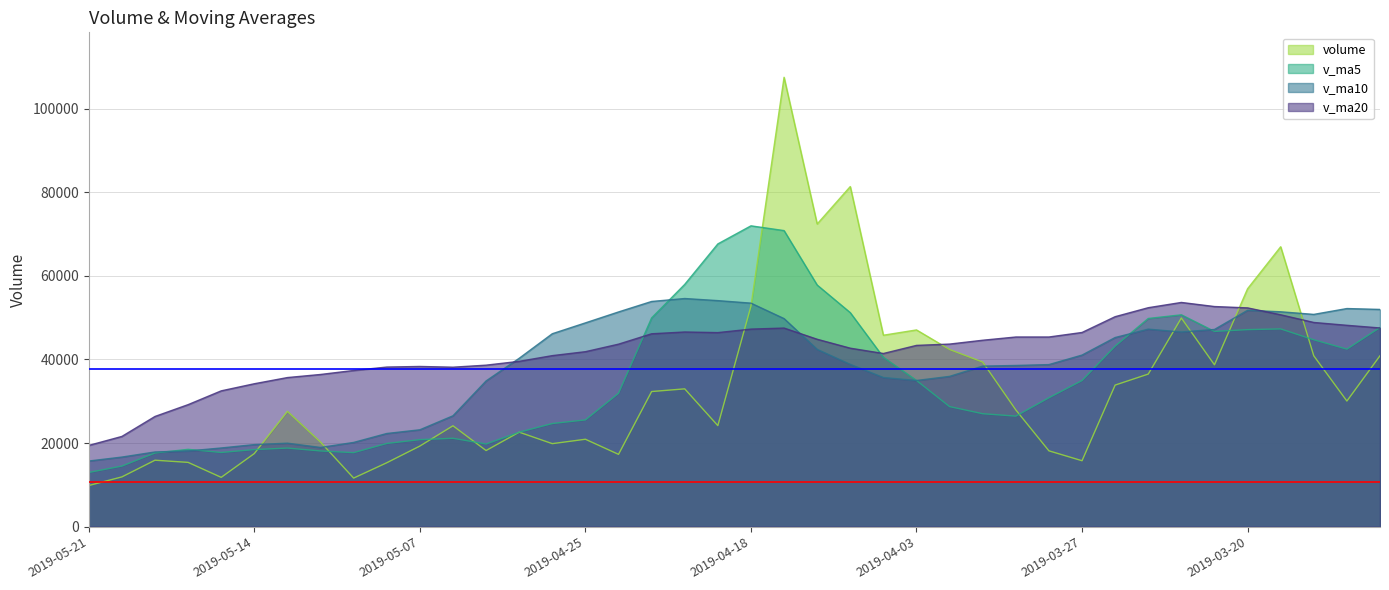

How many data points in v_ma5 are above 31912?

20